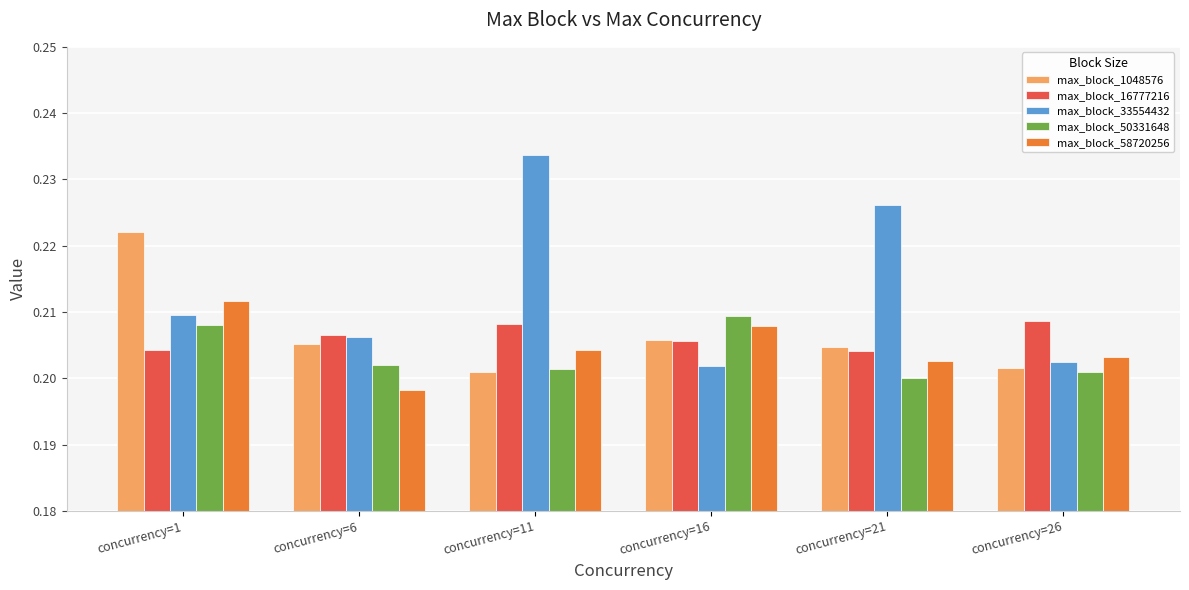

Where is max_block_58720256 nearest to the value 0?

concurrency=6